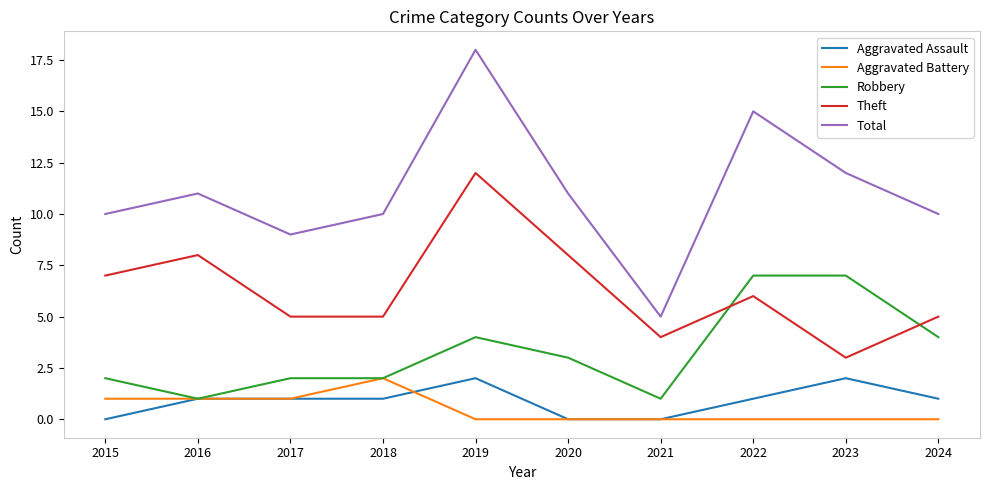

How many times do Theft and Robbery cross each other?

2